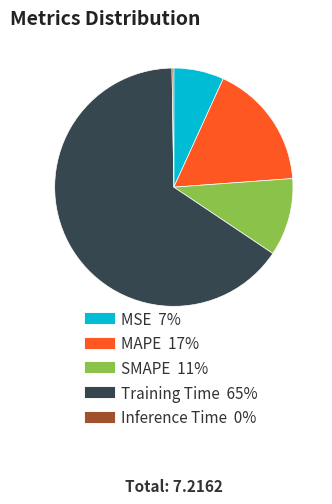

Do MSE and SMAPE together represent more than half of the pie?

No